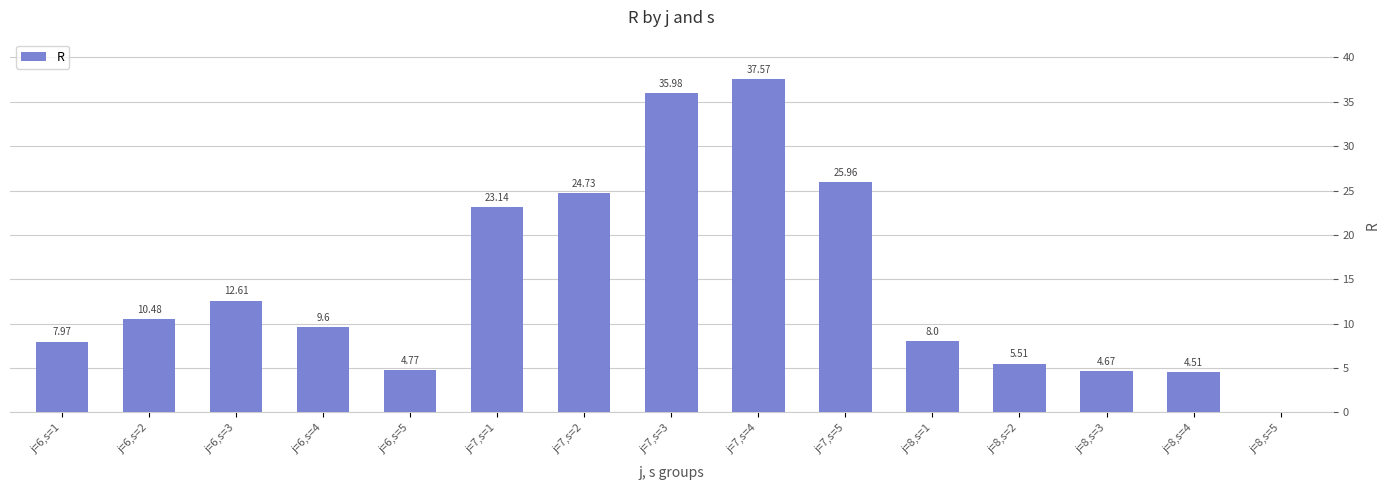

Approximately how many times larger is the value at j=7,s=4 compared to j=6,s=2?

3.6